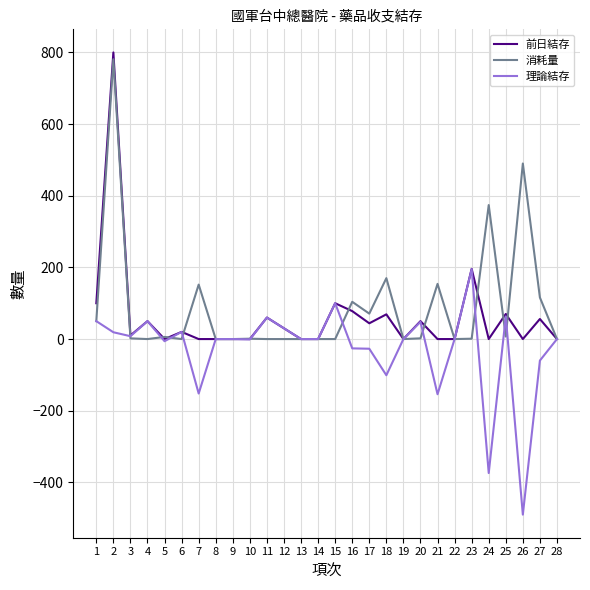

Which series has the widest spread of values?

前日結存